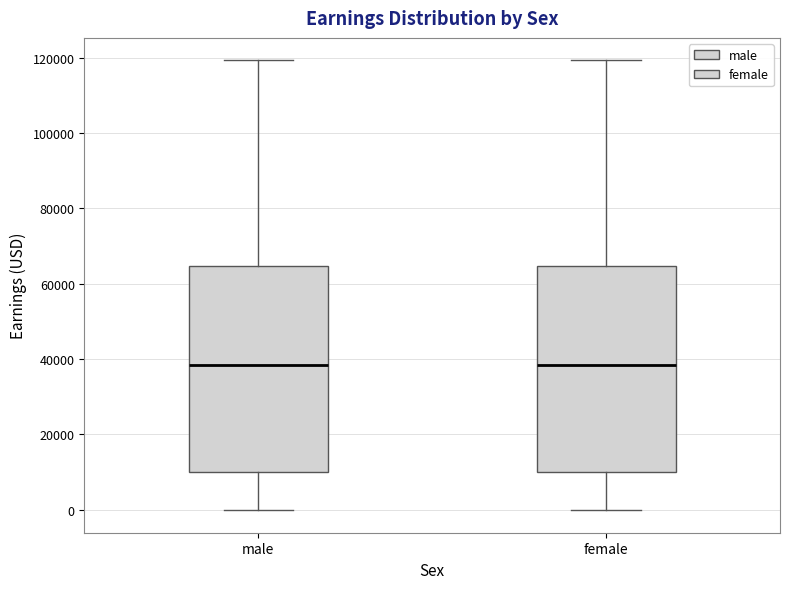

Reading left to right, transcribe this box plot: for each box, give where its median line is, the range the box spans, and where its two whiskers end, as read against the y-axis. The values are not printed on the chart, so give them approximately, as read against the axis.

male: median 38000, box 10000 to 64000, whiskers 0 to 120000
female: median 38000, box 10000 to 64000, whiskers 0 to 120000